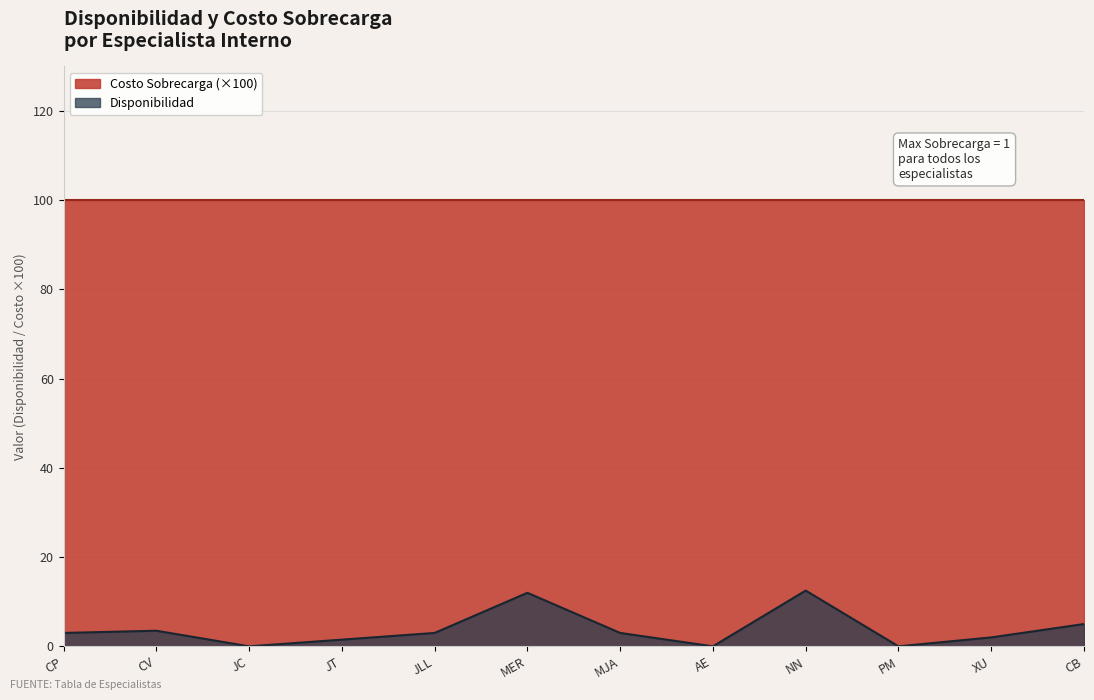

Rank the categories by value from lowest to highest.

JC, AE, PM, JT, XU, CP, JLL, MJA, CV, CB, MER, NN